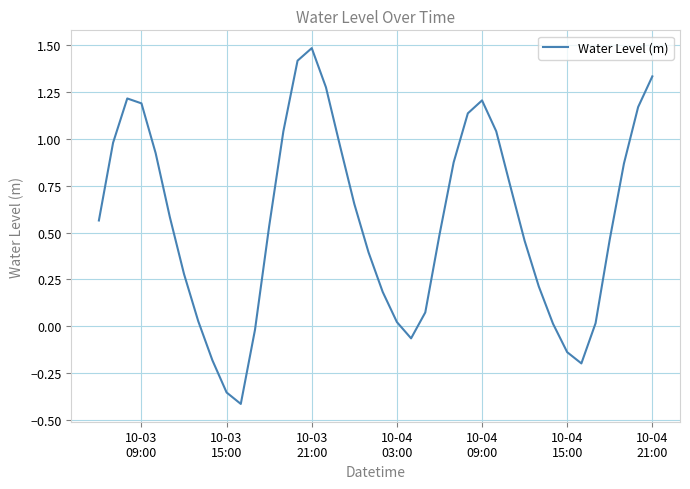

What is the greatest value displayed?

1.5